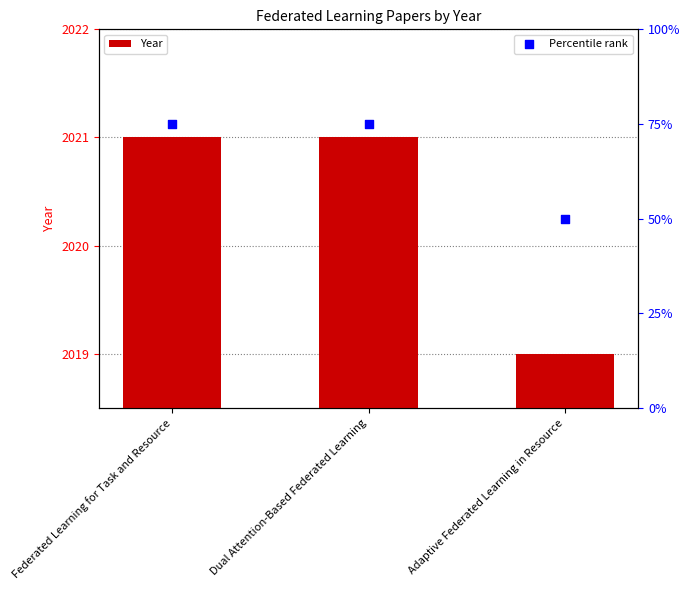

Which series reaches the maximum Y coordinate?

Year